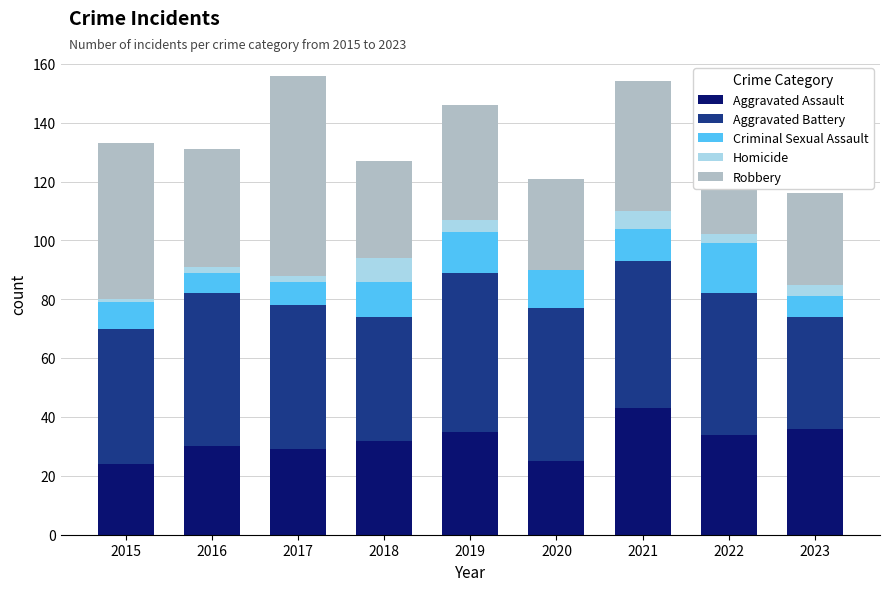

What is the total value across all series at 2023?

116